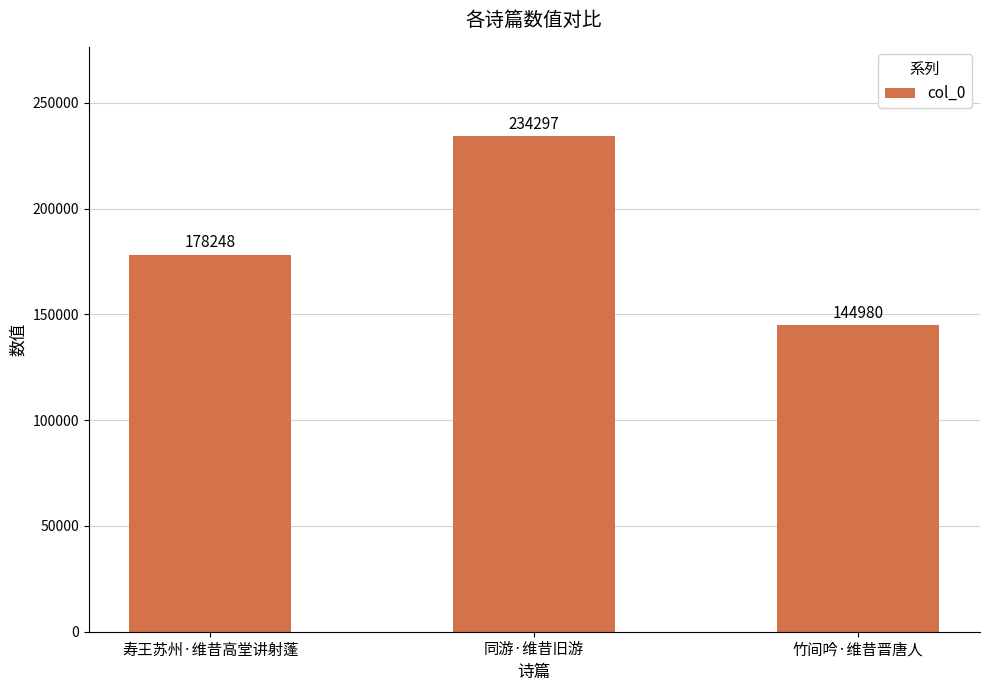

What is the maximum value shown in the chart?

234297